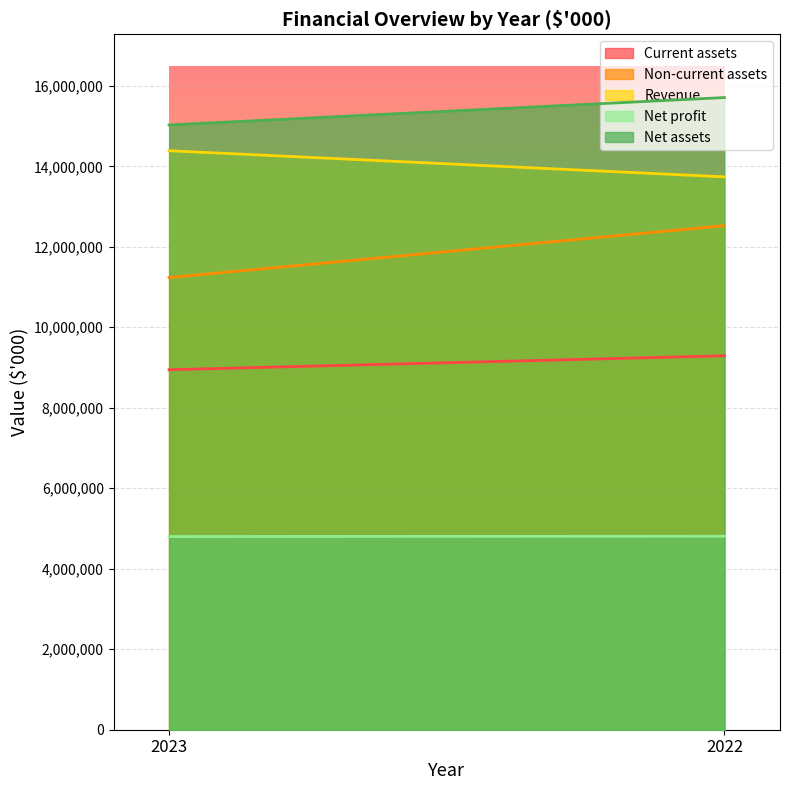

Reading right to left, transcribe all the data shown in this chart.

Current assets: 2022=9292664	2023=8945733
Non-current assets: 2022=12525265	2023=11236184
Revenue: 2022=13738402	2023=14387263
Net profit: 2022=4807996	2023=4800429
Net assets: 2022=15709014	2023=15029372